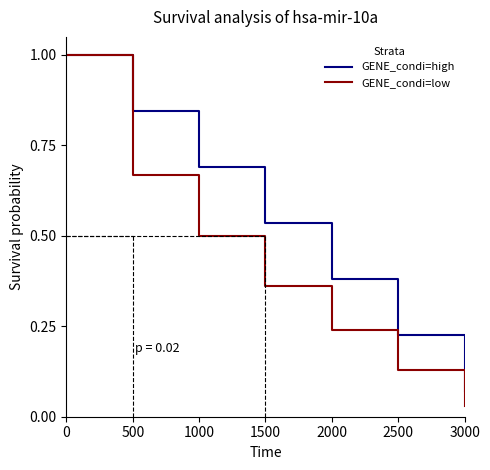

What is the total value across all series at 1000?

1.2